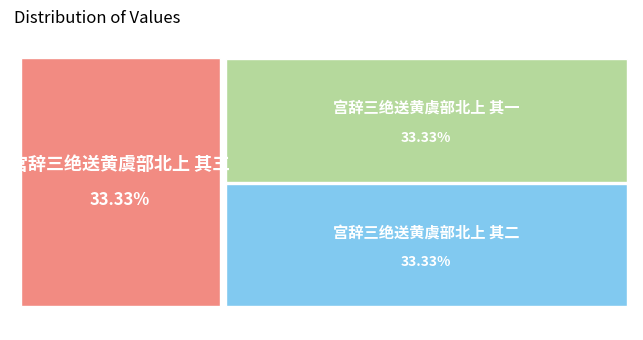

To the nearest percent, what percentage of the pie is 宫辞三绝送黄虞部北上 其一?

33%